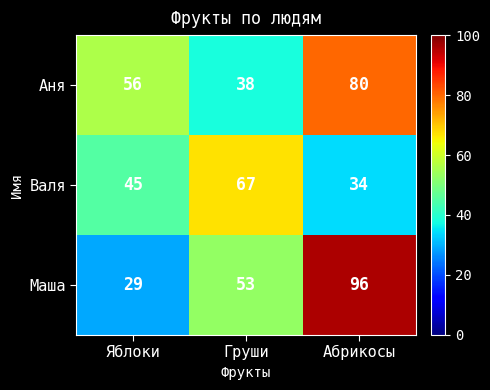

Rank the series at Груши from lowest to highest value.

Аня, Маша, Валя